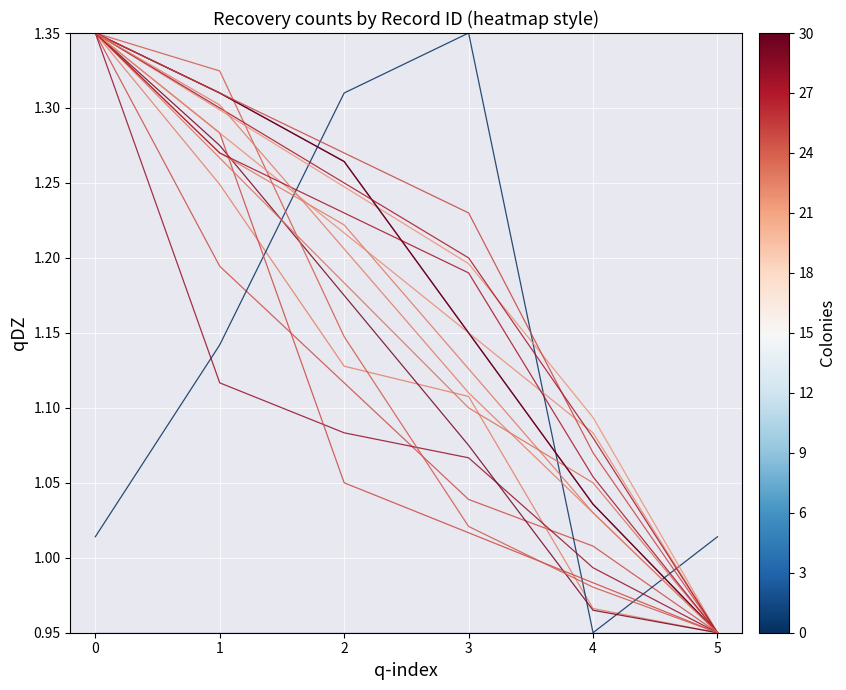

Between 5 and 1, which is larger?

1